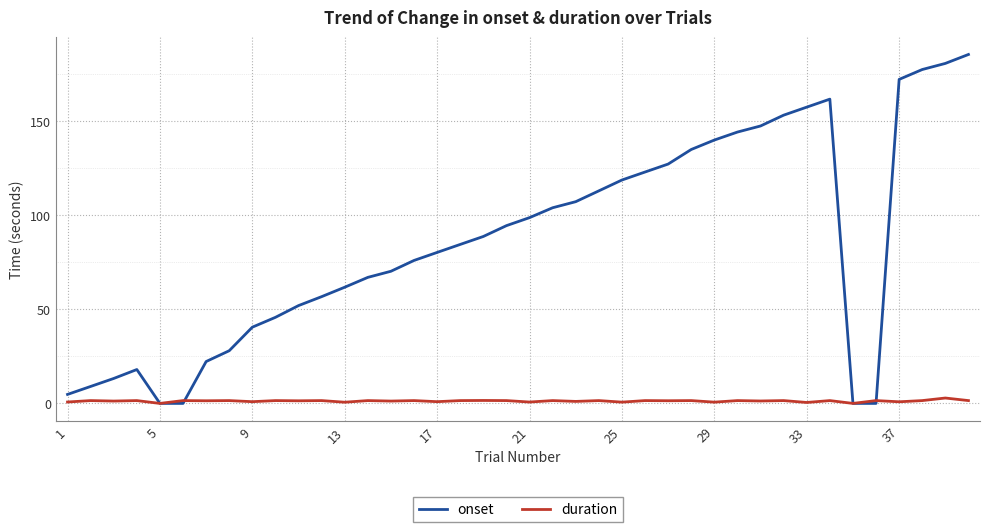

What is the greatest value displayed?

185.5